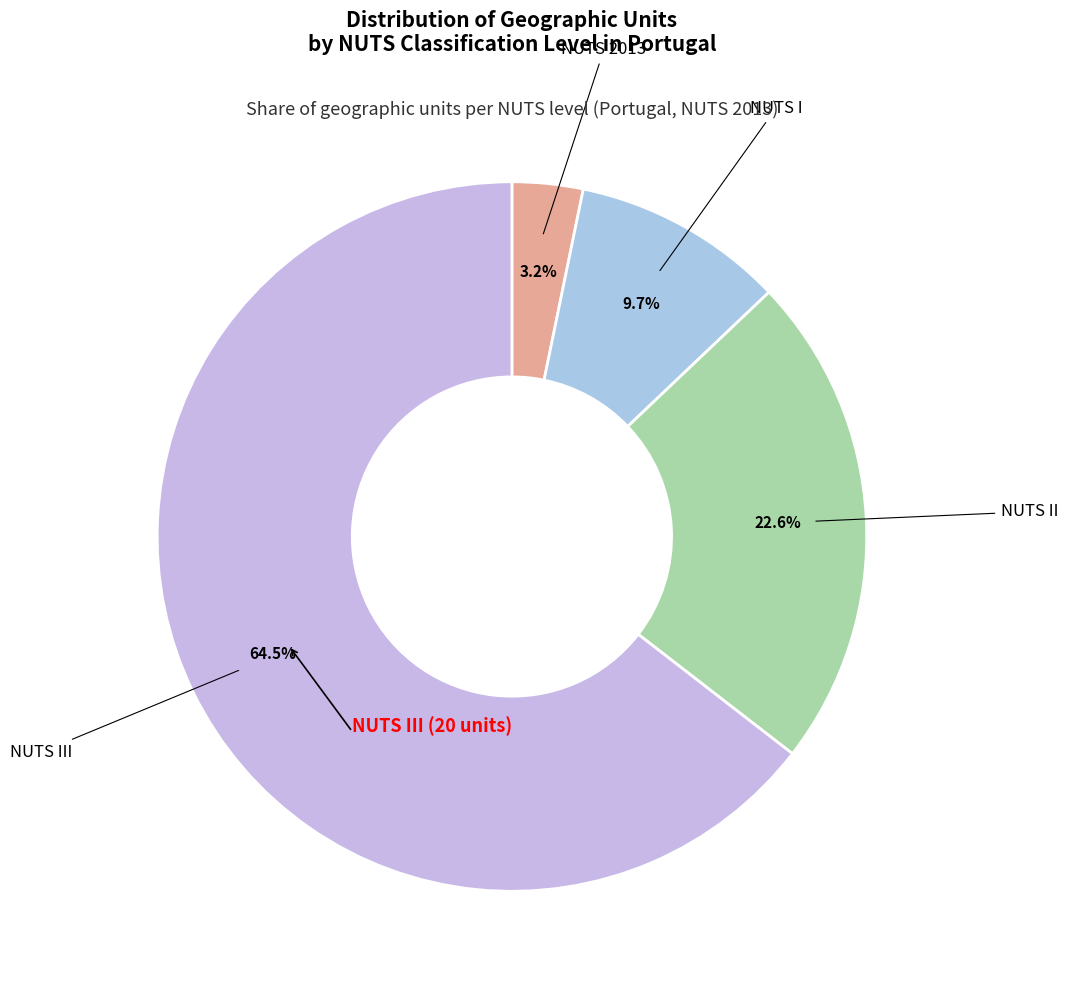

Do NUTS III and NUTS I together represent more than half of the pie?

Yes